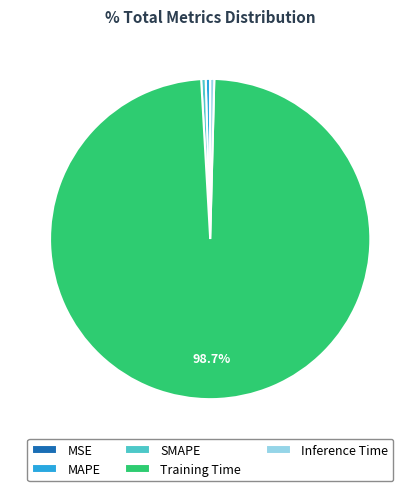

Is it true that Inference Time is 6% of the pie?

False